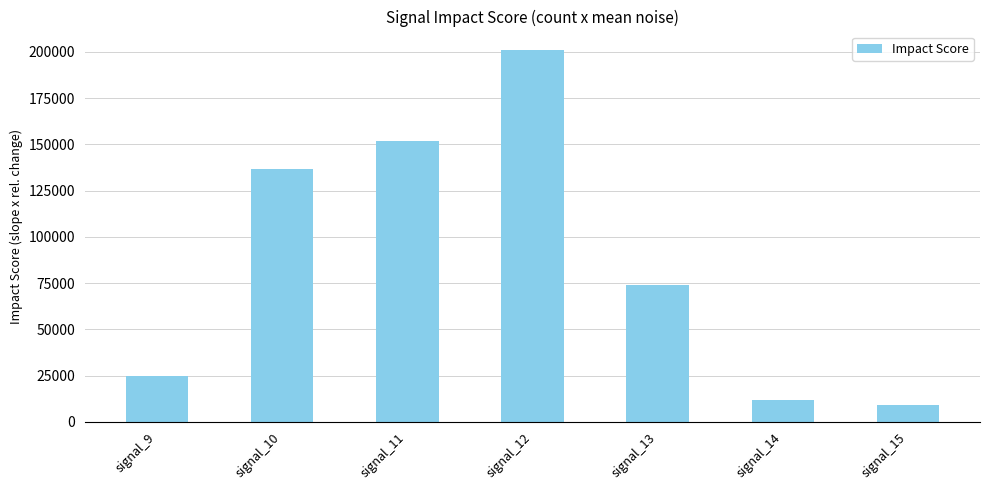

How many bars are there in total?

7